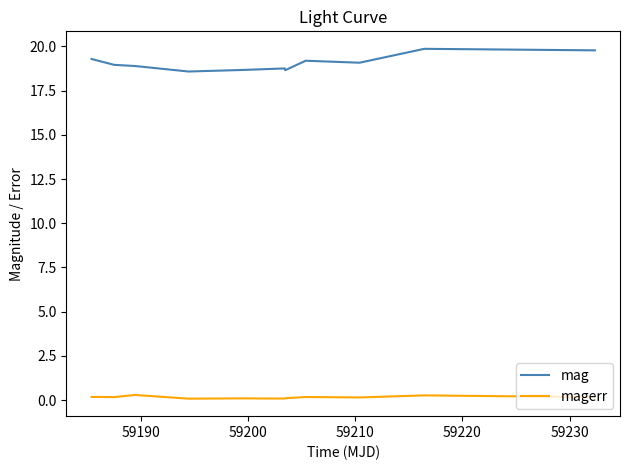

True or false: magerr and mag cross at least once.

False